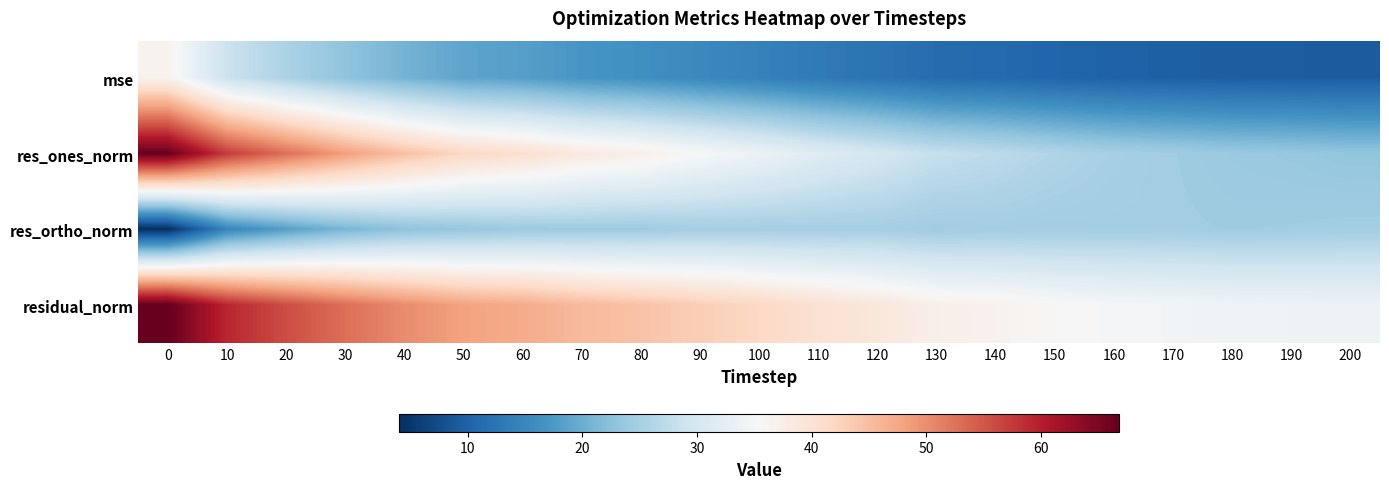

Reading left to right, transcribe all the data shown in this chart.

mse: 0=36.6	10=28.8	20=25.6	30=22.9	40=20.7	50=18.9	60=18.2	70=16.9	80=16.2	90=15.2	100=14.3	110=13.2	120=12.4	130=11.3	140=11.0	150=10.4	160=10.1	170=9.8	180=9.5	190=9.4	200=9.4
res_ones_norm: 0=66.7	10=57.4	20=52.8	30=48.5	40=44.8	50=41.9	60=40.5	70=38.5	80=37.3	90=35.3	100=33.7	110=31.6	120=30.0	130=28.1	140=27.2	150=26.0	160=25.0	170=24.4	180=23.8	190=23.5	200=23.1
res_ortho_norm: 0=4.0	10=14.8	20=18.2	30=21.0	40=22.7	50=23.5	60=24.0	70=24.2	80=24.2	90=24.7	100=24.7	110=24.8	120=24.8	130=24.3	140=24.6	150=24.4	160=24.5	170=24.5	180=24.3	190=24.4	200=24.6
residual_norm: 0=66.8	10=59.2	20=55.8	30=52.8	40=50.2	50=48.0	60=47.1	70=45.5	80=44.5	90=43.1	100=41.8	110=40.2	120=38.9	130=37.2	140=36.6	150=35.7	160=35.0	170=34.6	180=34.1	190=33.9	200=33.8